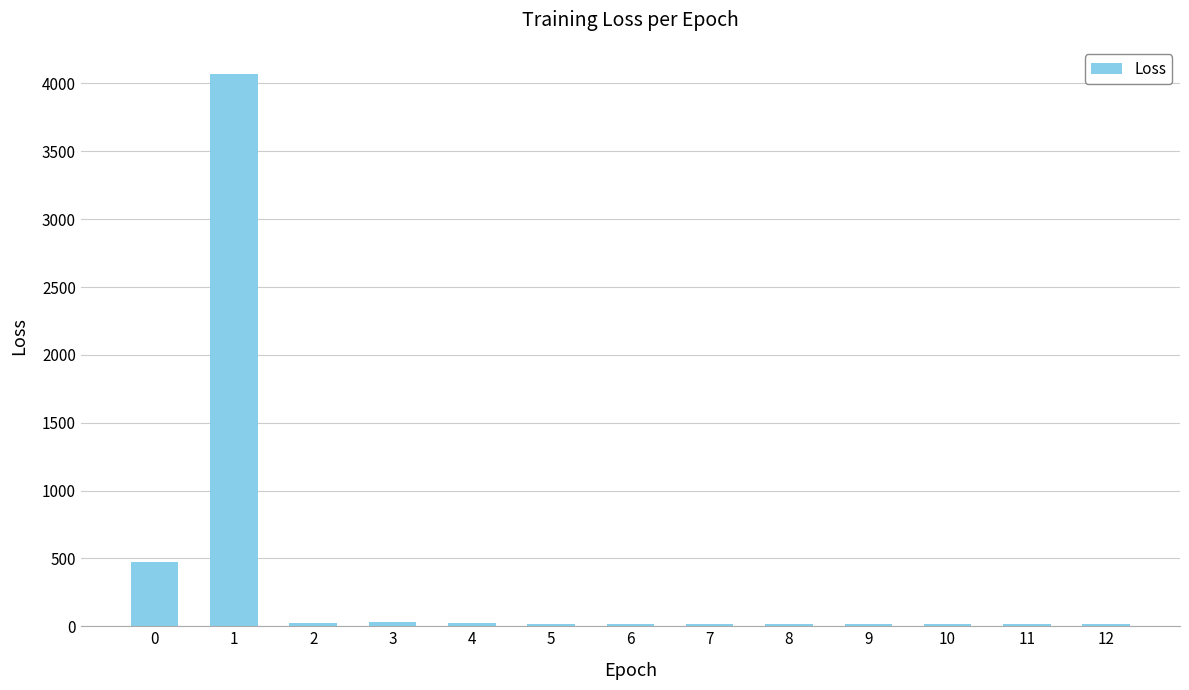

What is the value of the 4th bar from the left?

33.2